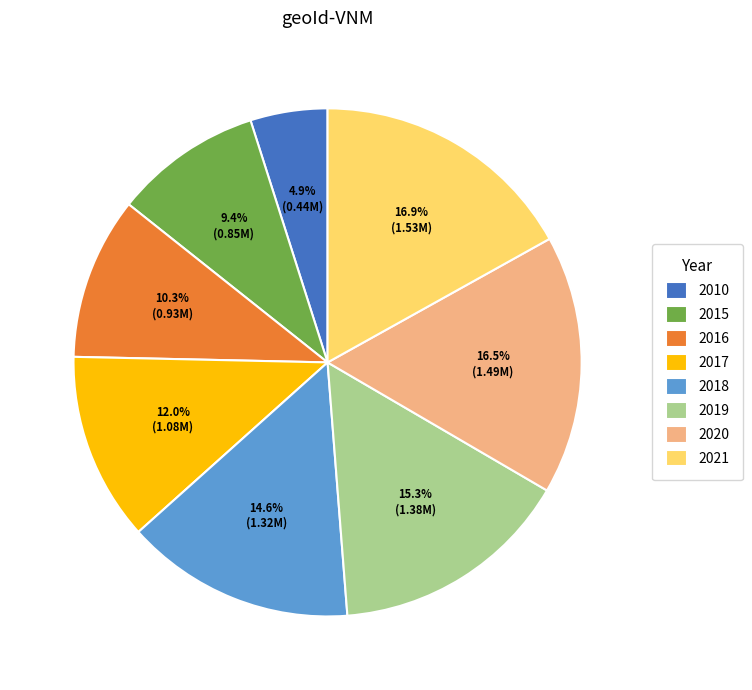

Which slice is the smallest?

2010